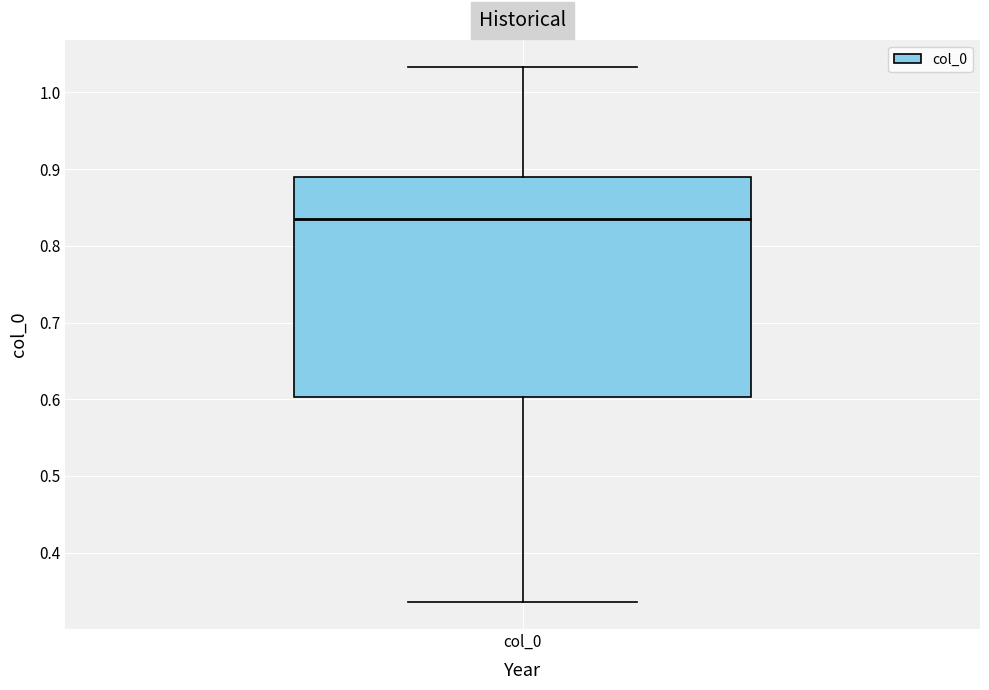

Transcribe this box plot: give where the median line is, the range the box spans, and where the two whiskers end, as read against the y-axis. The values are not printed on the chart, so give them approximately, as read against the axis.

median 0.83, box 0.60 to 0.89, whiskers 0.34 to 1.03